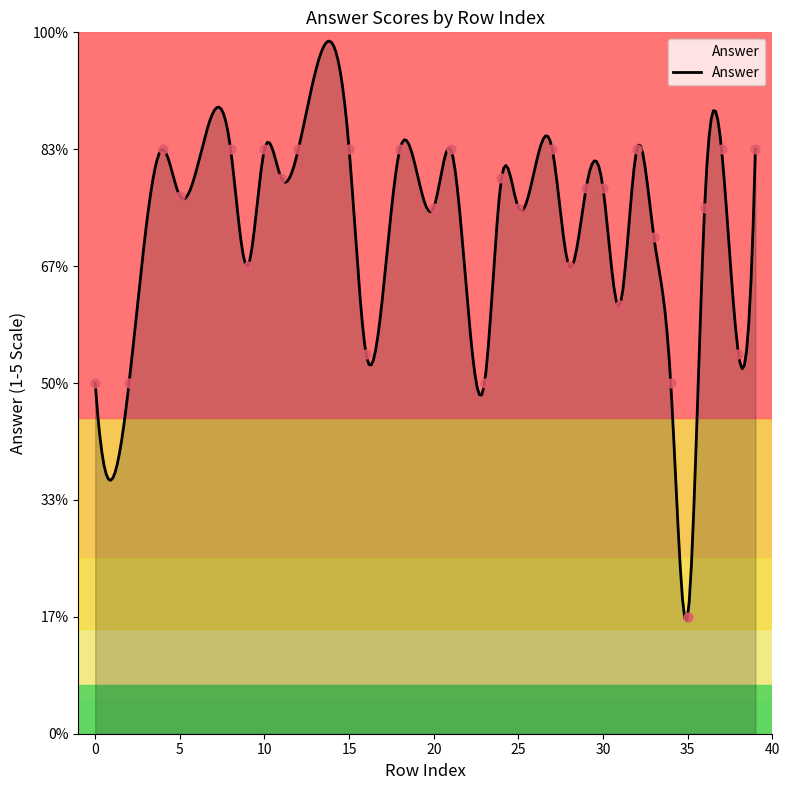

Between 32 and 18, which is larger?

32